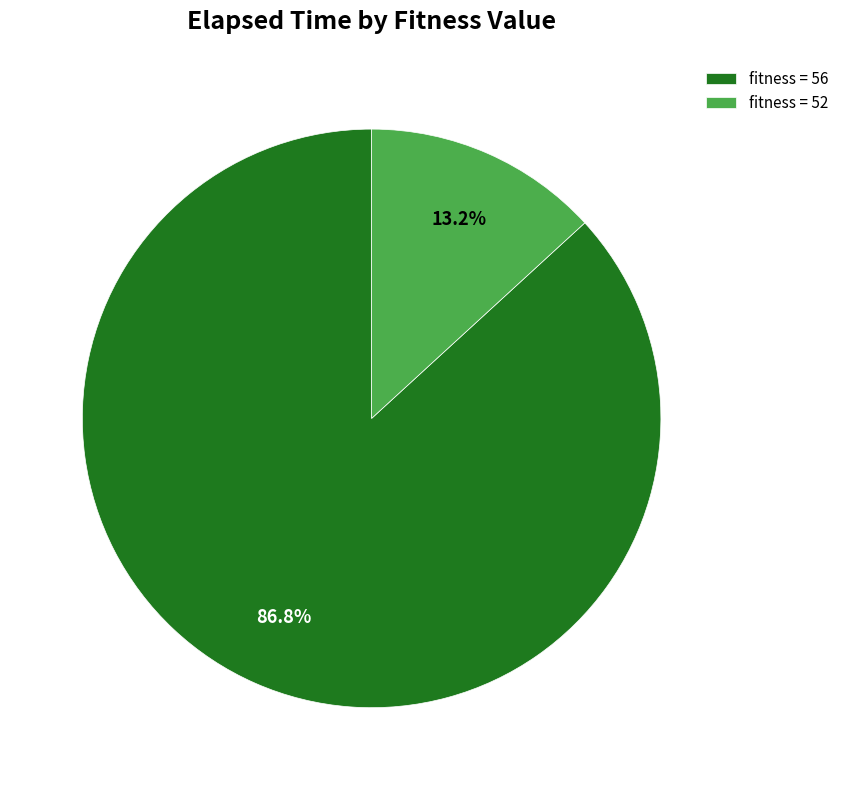

Which category accounts for the majority?

fitness = 56